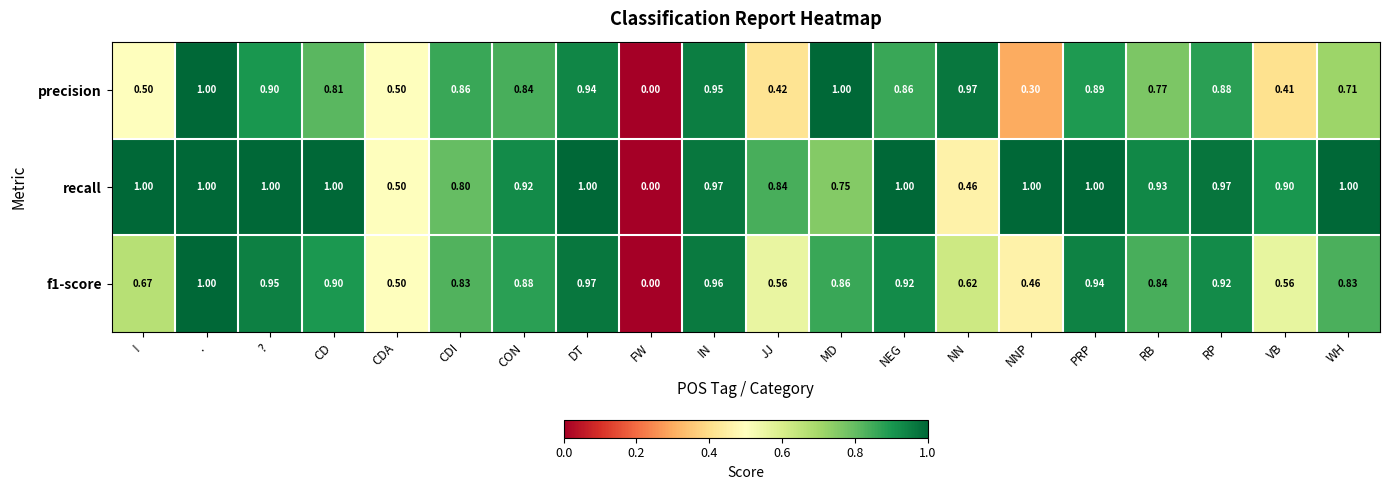

At which category is the sum across all series the highest?

.